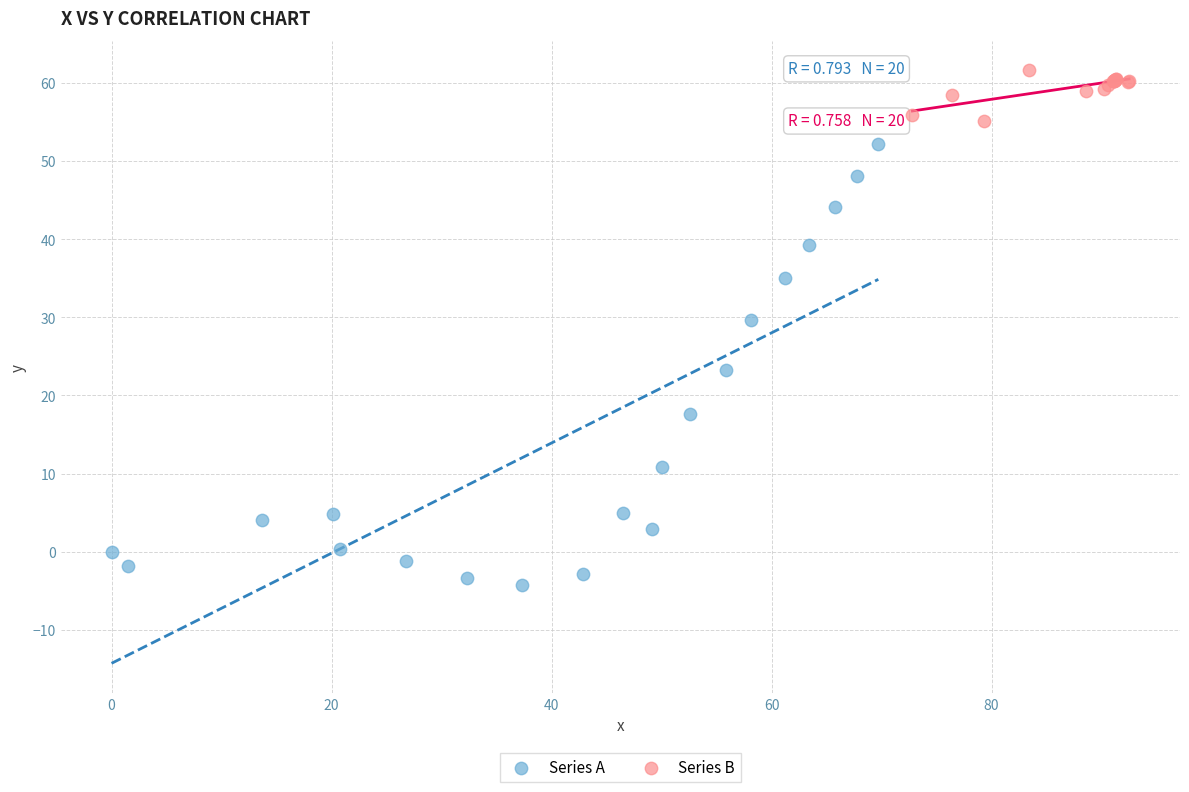

Which series reaches the minimum Y coordinate?

Series A